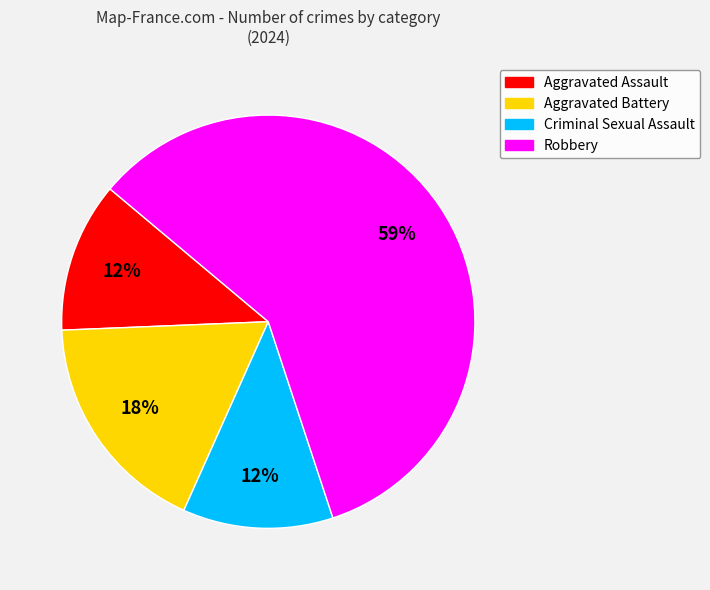

Combined, do Aggravated Battery and Criminal Sexual Assault account for over 50%?

No